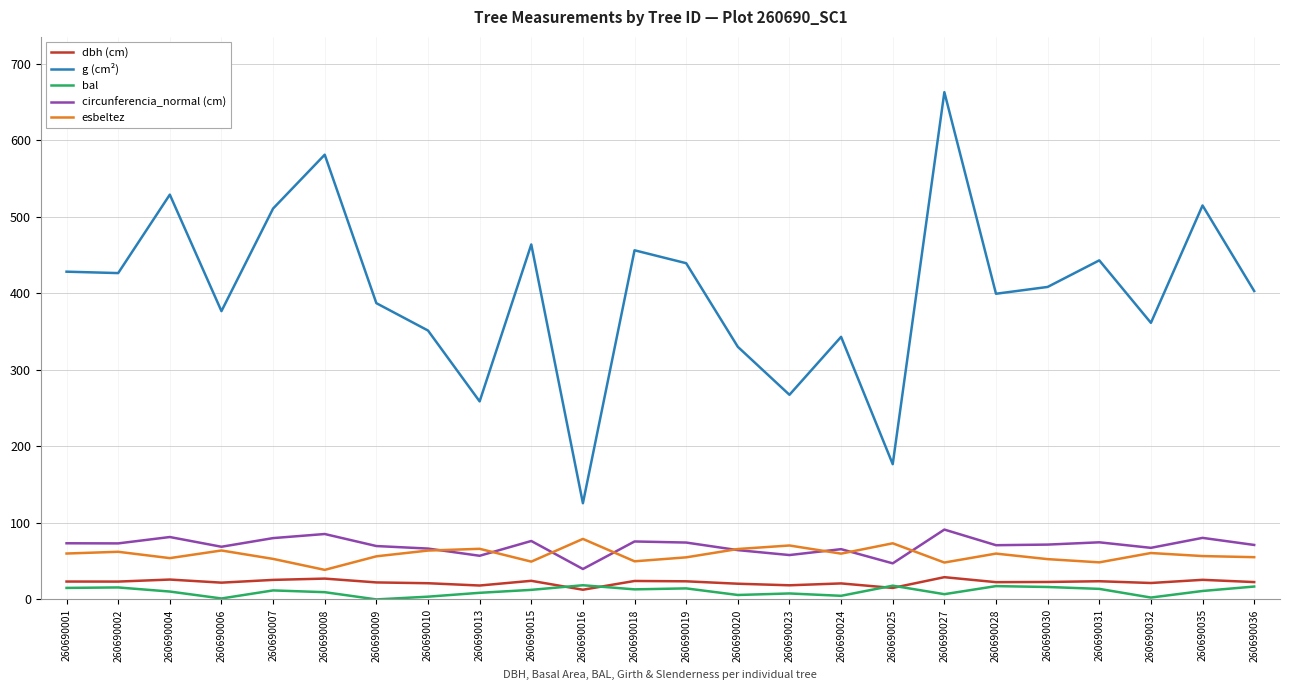

Is it true that g (cm²) equals 177.8 at 260690031?

False